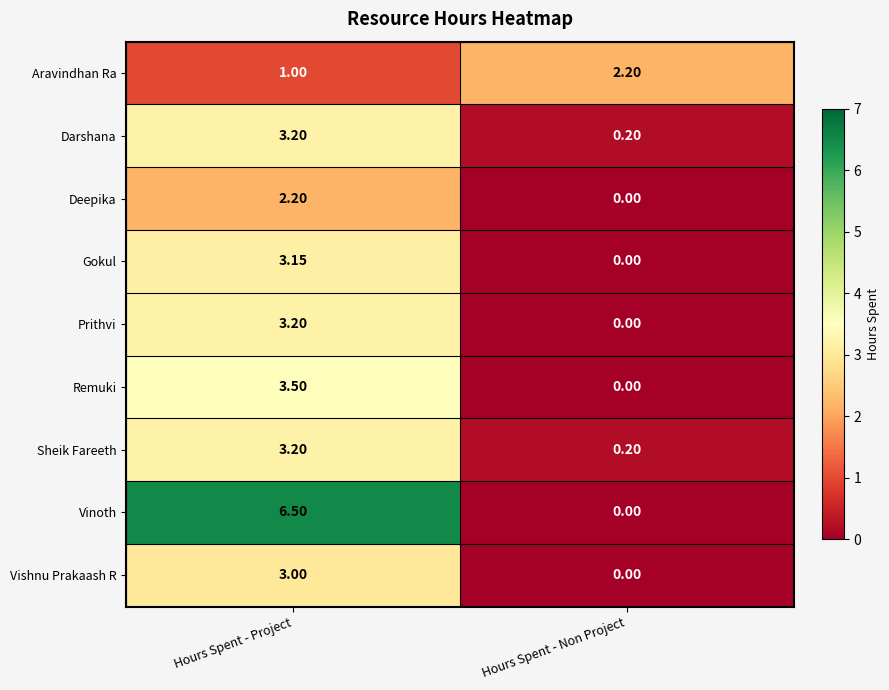

Between Hours Spent - Project and Hours Spent - Non Project, which series saw the biggest shift?

Vinoth